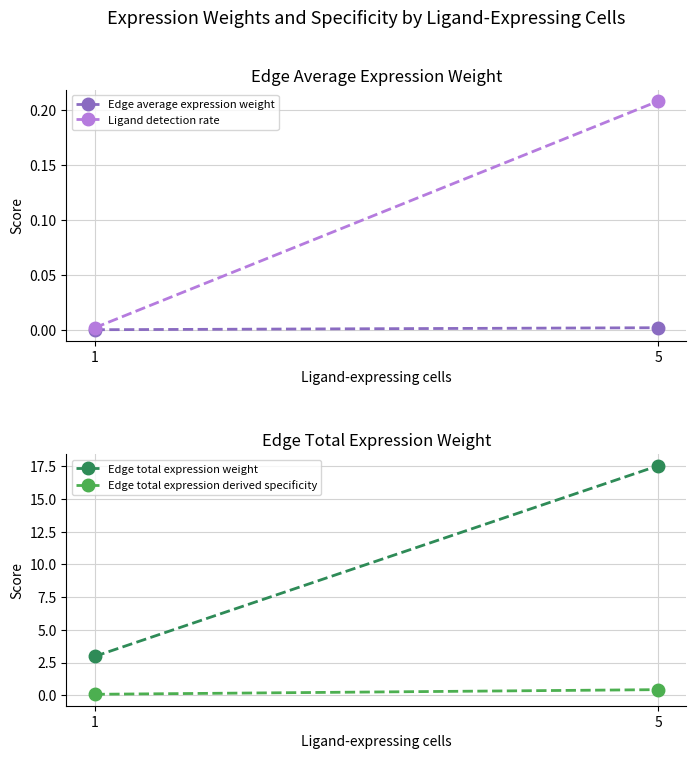

Which series has the largest total across all categories?

Edge total expression weight